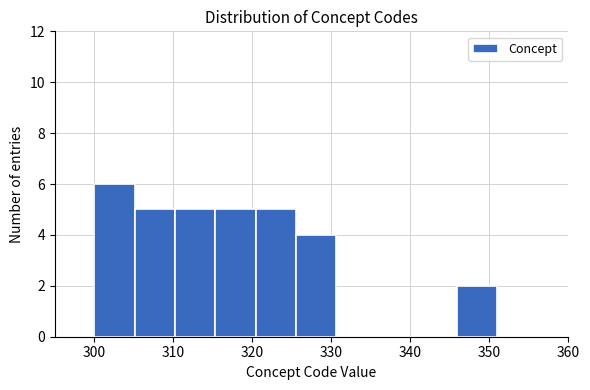

Which range on the x-axis has the tallest bar?

300.0 to 305.1